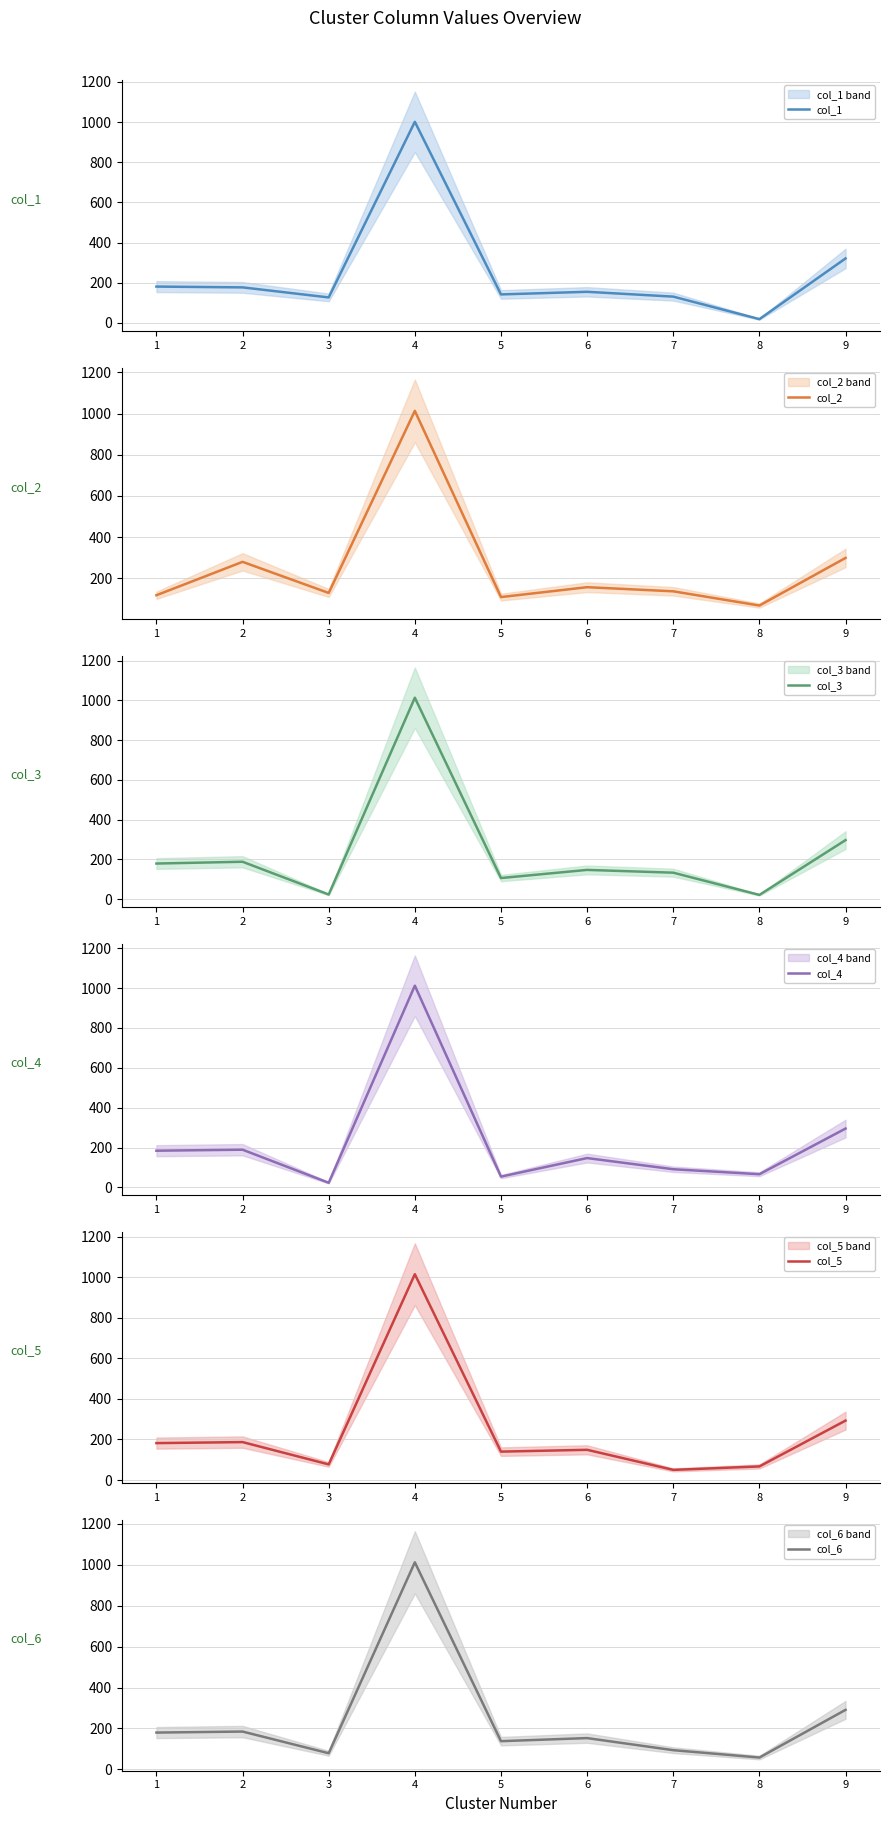

Between which two adjacent categories do col_5 and col_6 first intersect?

2 and 3